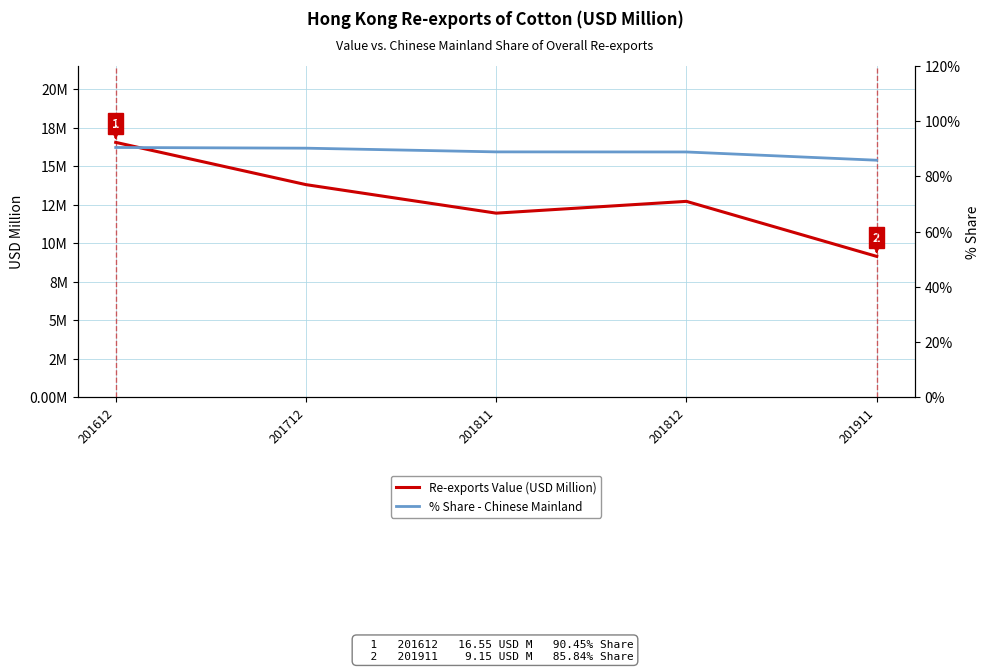

At which label is Re-exports Value (USD Million) closest to 12?

201811